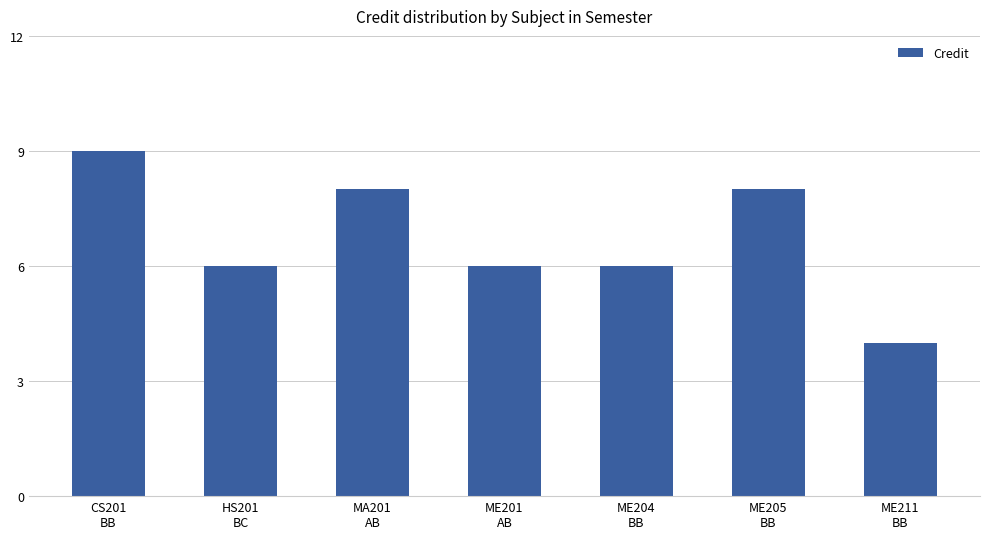

What is the difference between the maximum and second lowest values?

3